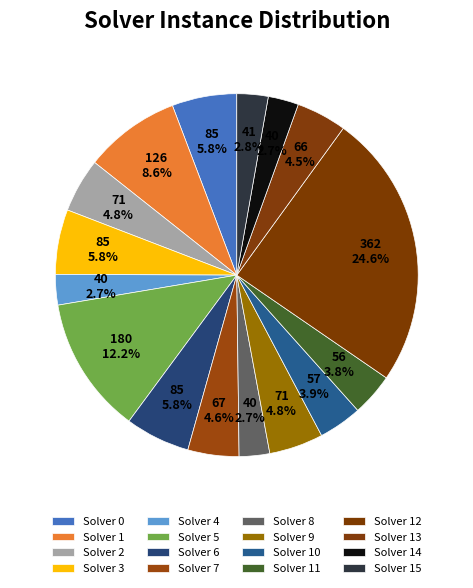

Which slice is the largest?

12